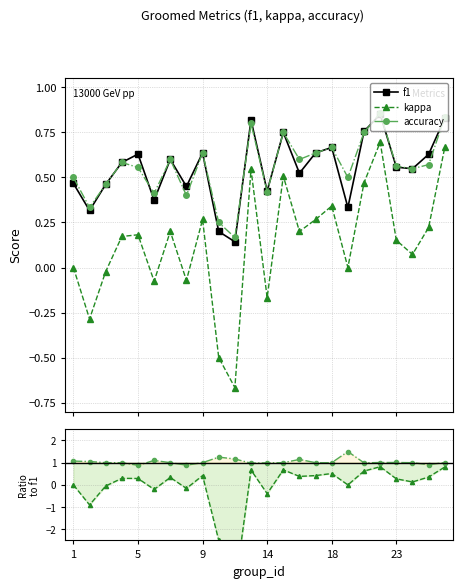

What is the sum of all f1 values?

13.2